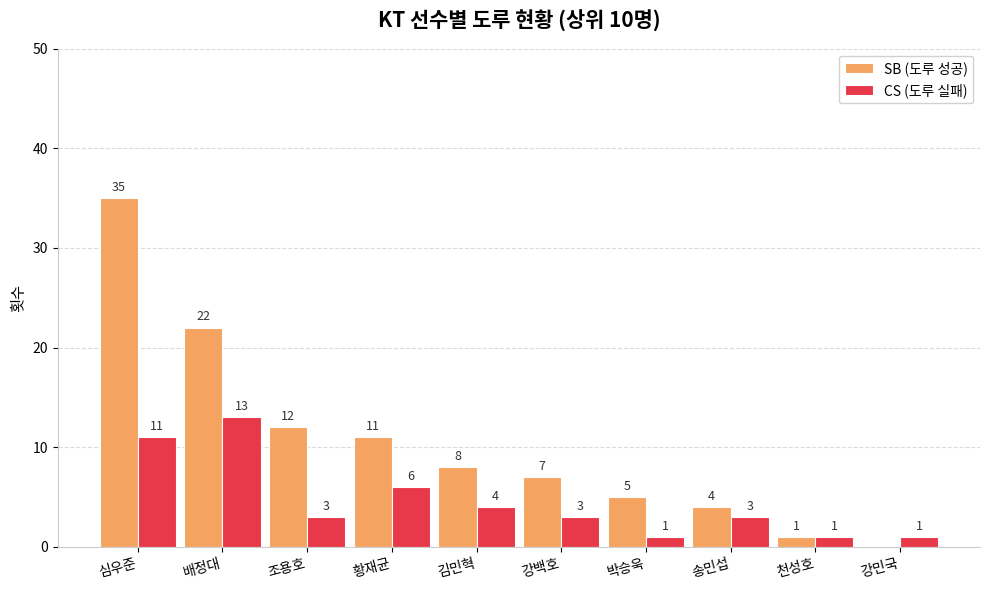

Which series has the largest total across all categories?

SB (도루 성공)